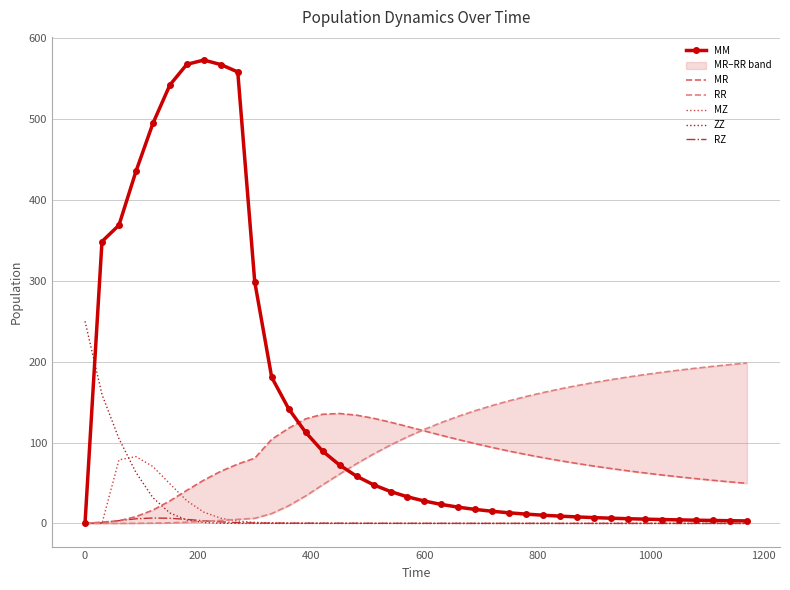

What is the highest value of the MZ series?

82.6